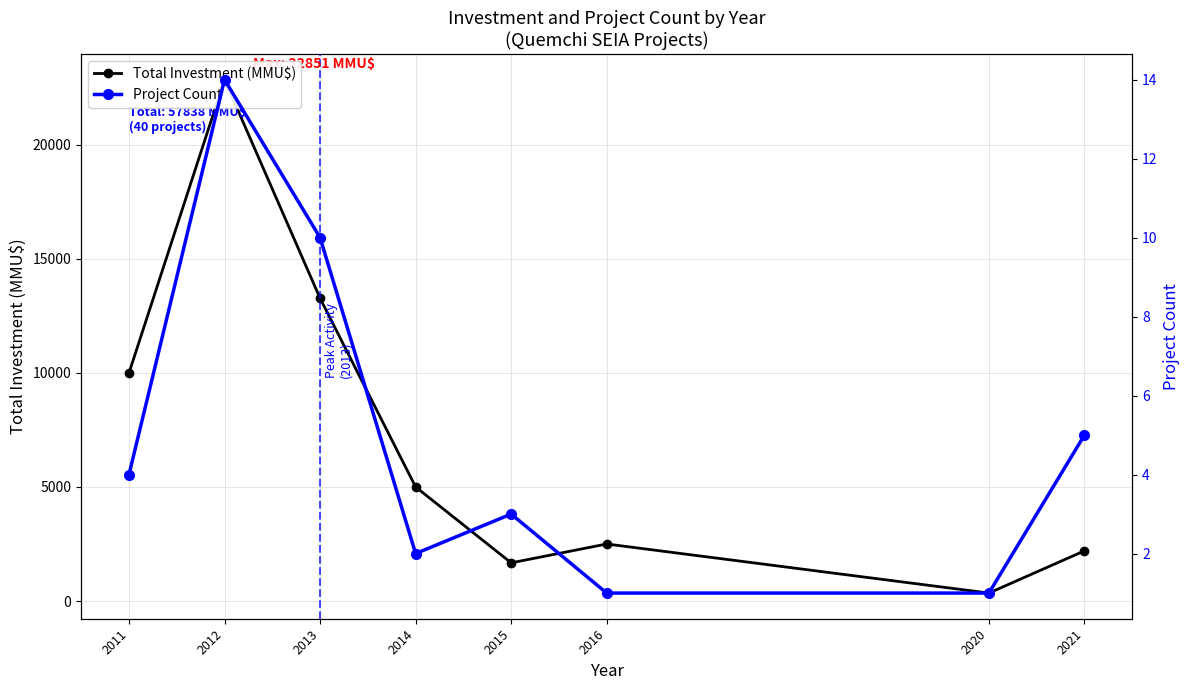

True or false: Project Count has a value of 2 at 2014.

True